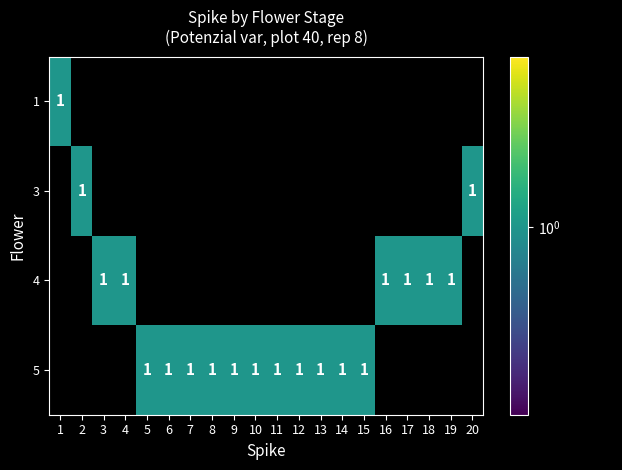

Is it true that 5 equals 2 at 8?

False